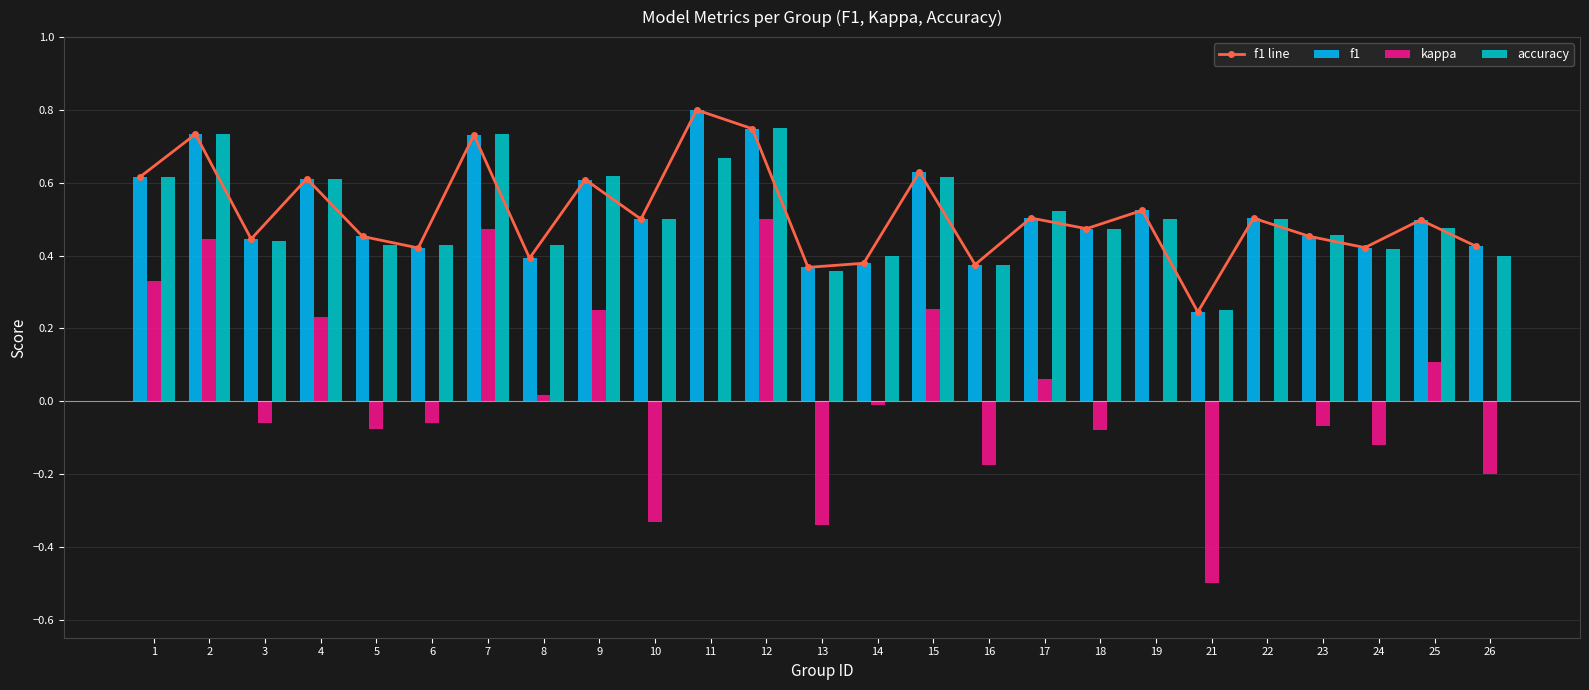

What is the greatest value displayed?

0.8